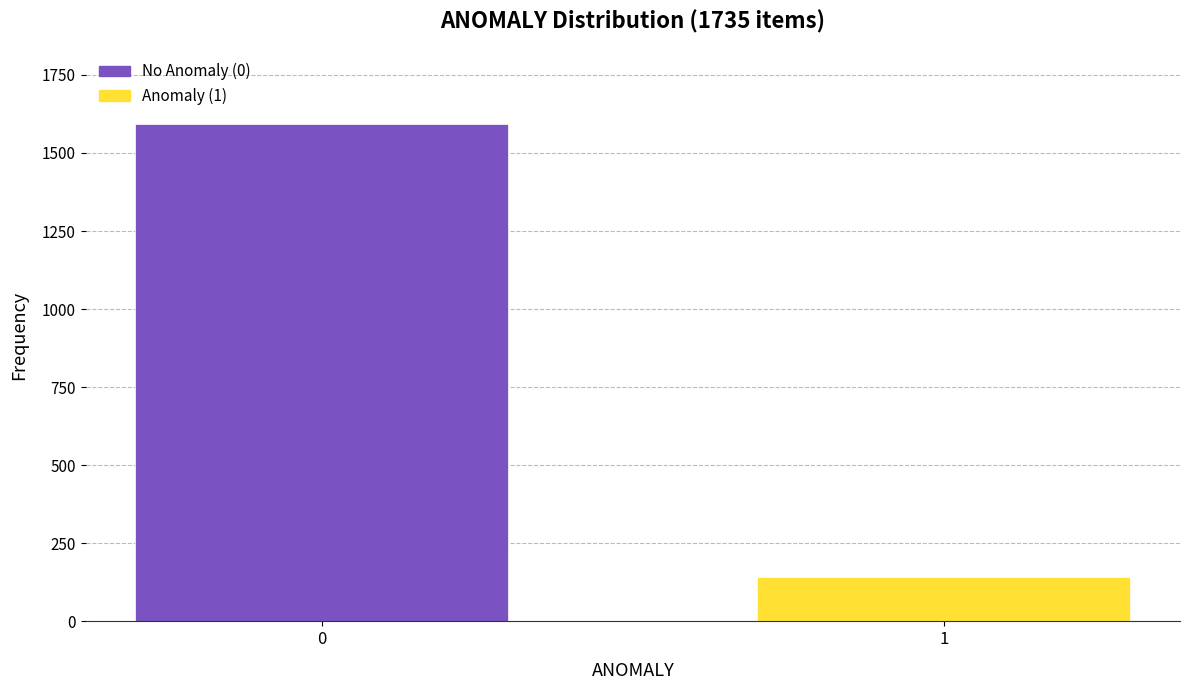

Reading left to right, list all the values displayed in this chart.

1593	142